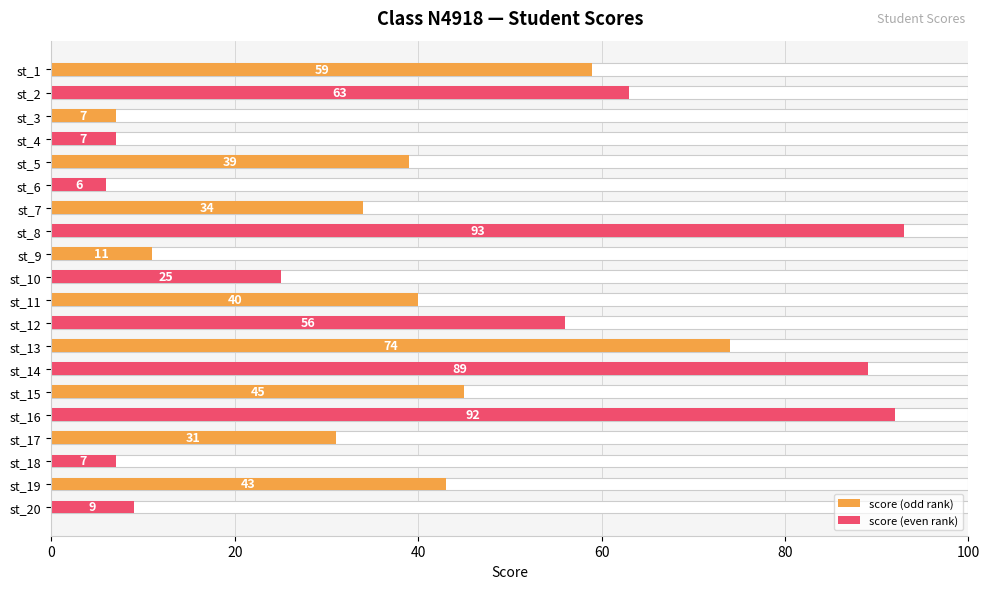

What is the difference between the second highest and minimum values?

86